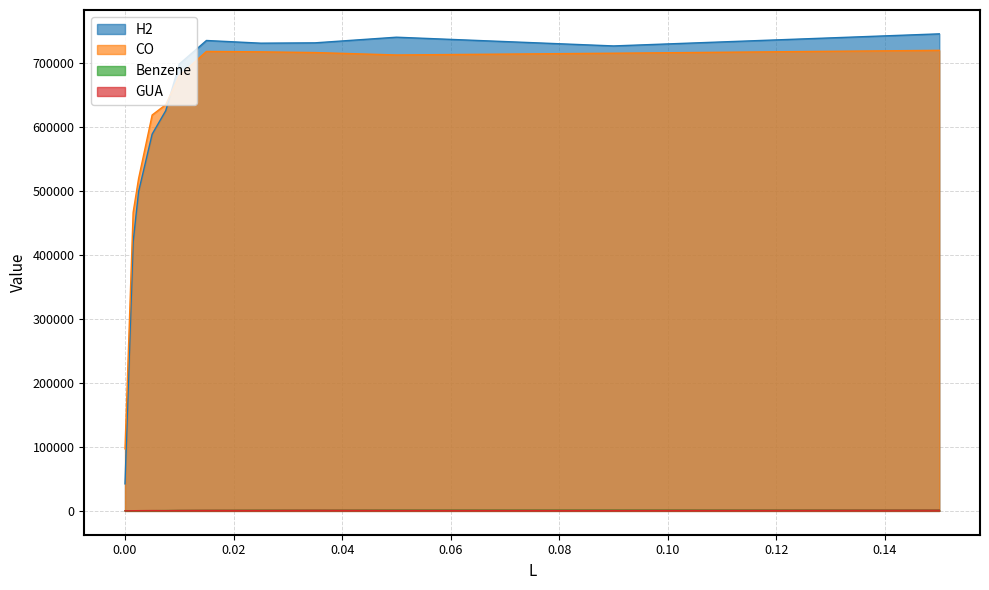

At which label does GUA first exceed 703?

0.015